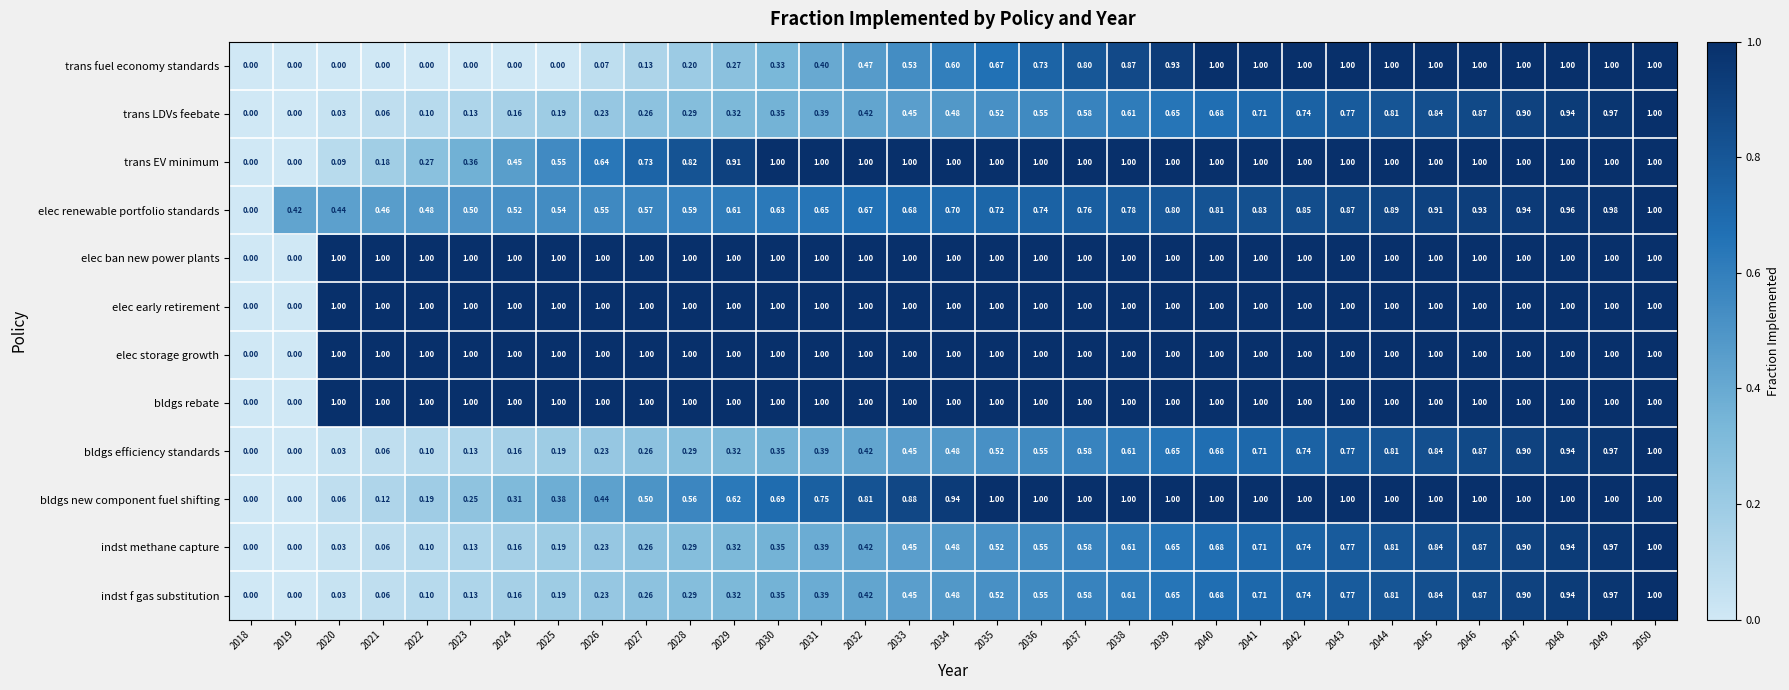

Between 2034 and 2043, which series saw the biggest shift?

trans fuel economy standards